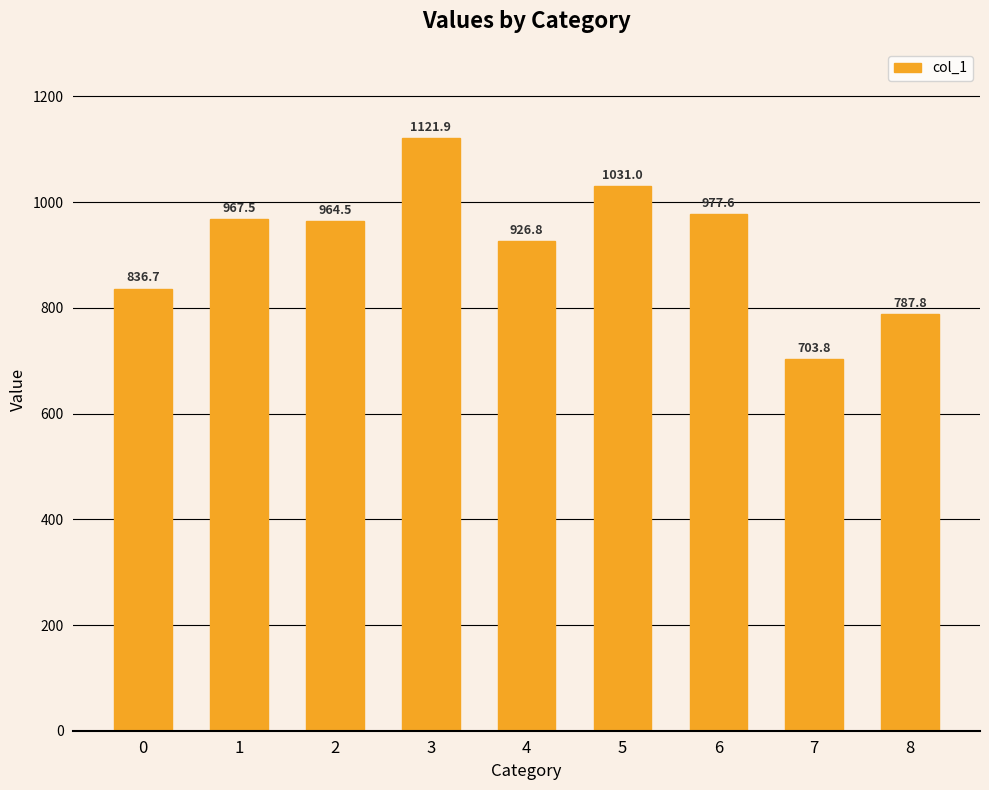

Which category has the highest value across all series?

3